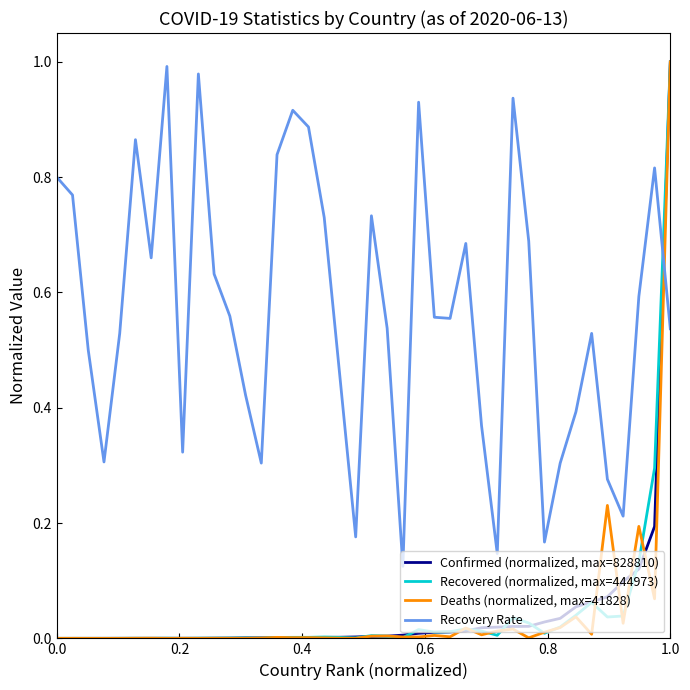

How many intersections are there between Deaths (normalized, max=41828) and Recovery Rate?

1